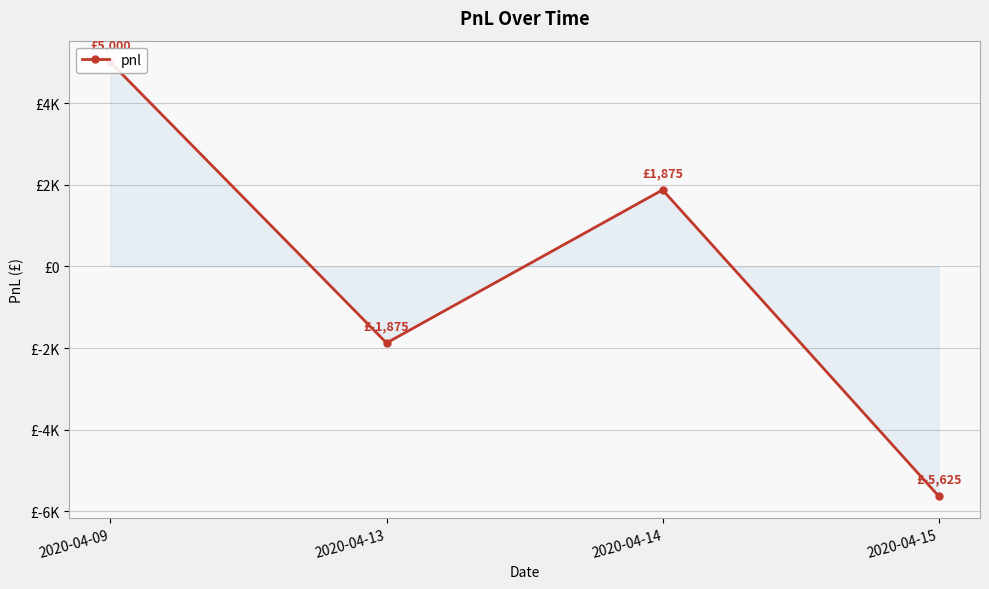

Count the values in the range -1875 to 5000.

3